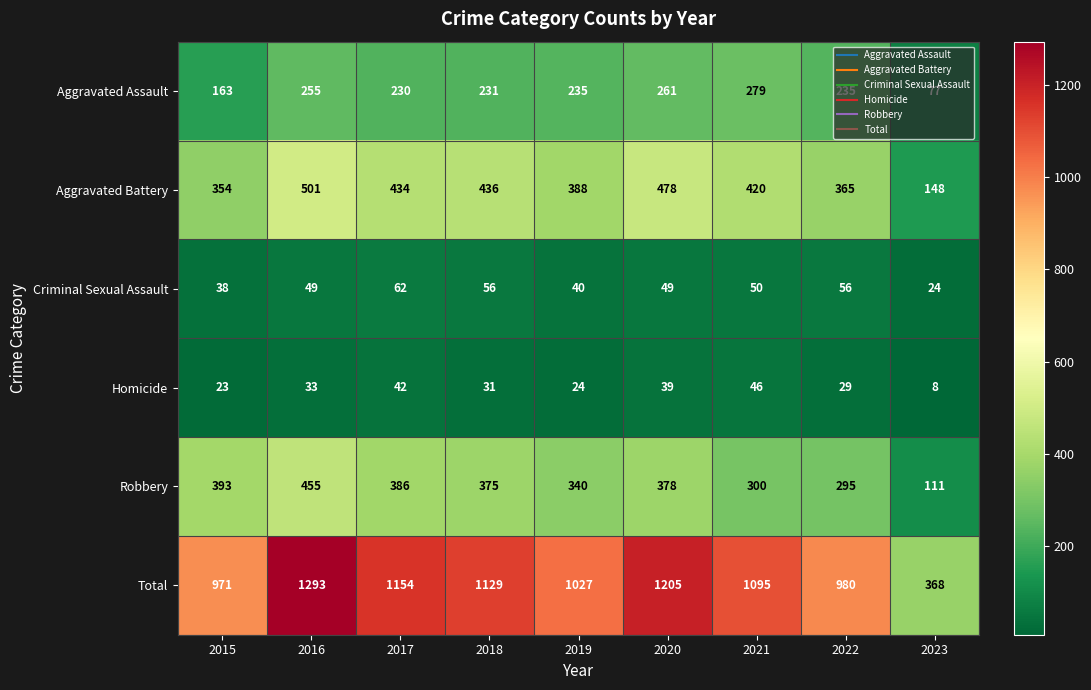

What is the sum of the Aggravated Battery values at 2018 and 2021?

856